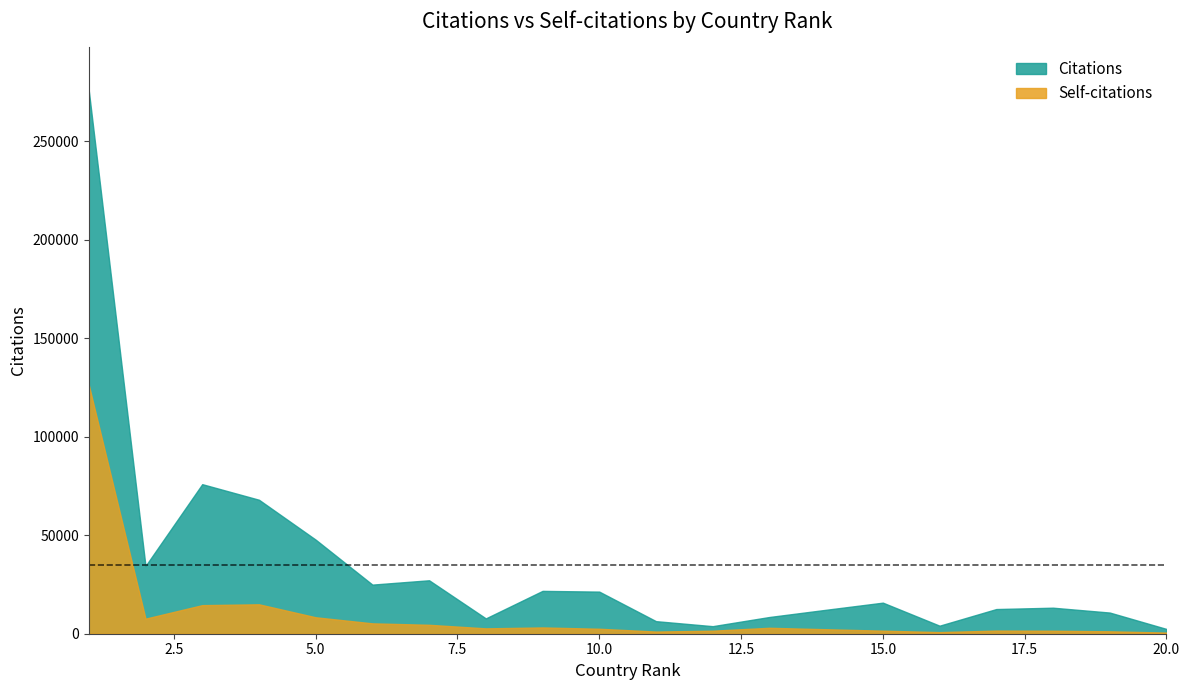

What is the sum of the Citations values at 17 and 2?

46907